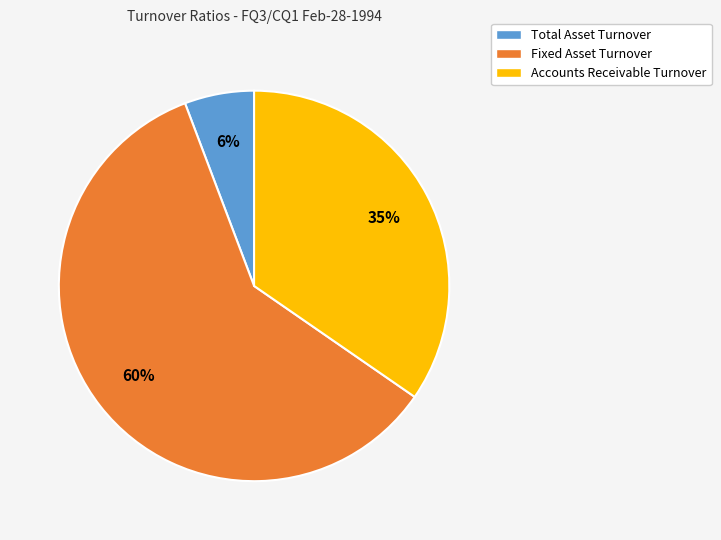

What is the ratio of the value at Total Asset Turnover to the value at Accounts Receivable Turnover?

0.2